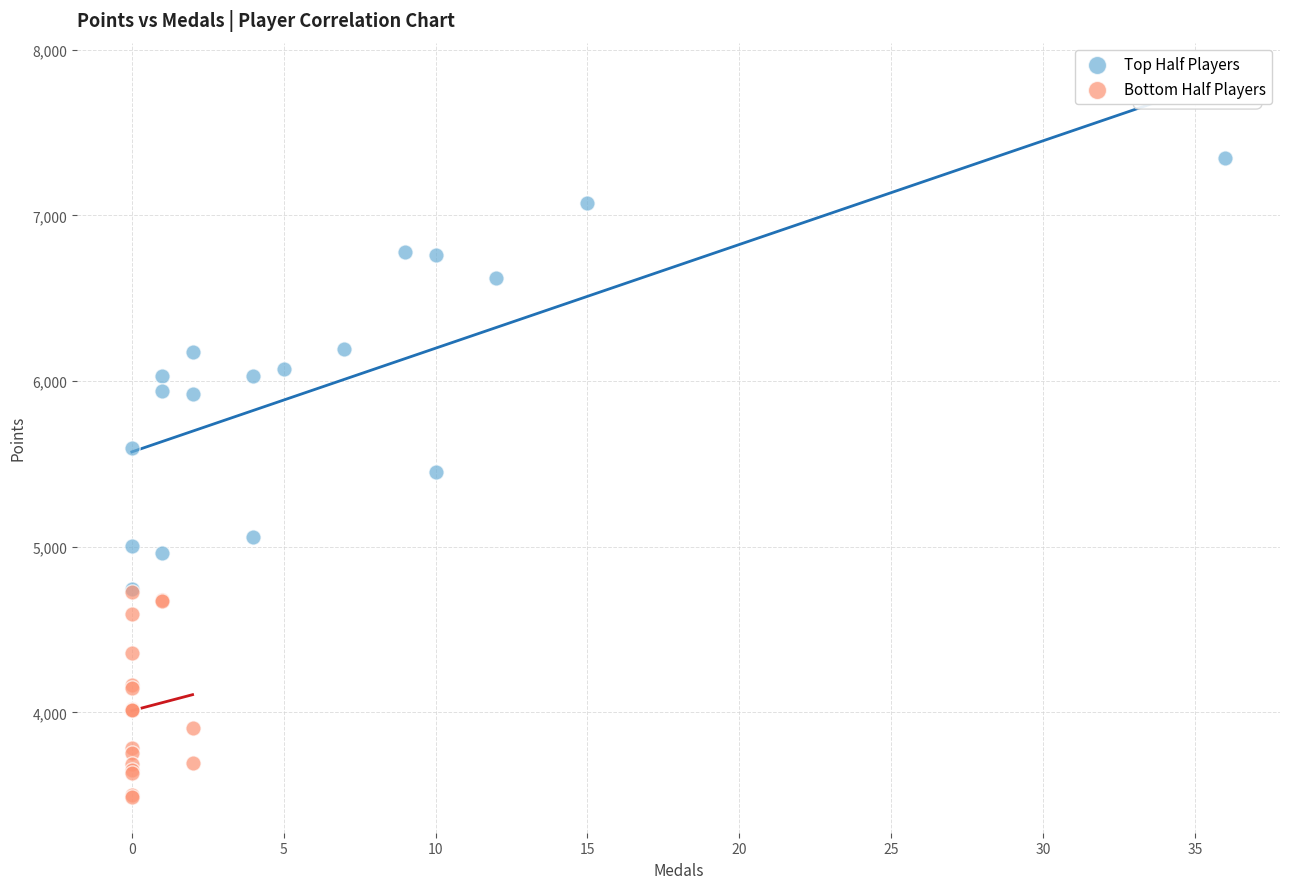

Which series has the widest spread of Y values?

Top Half Players